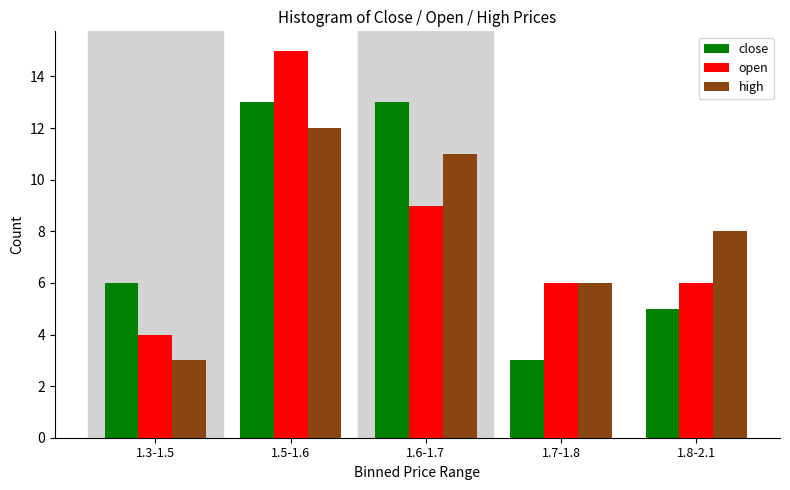

Reading left to right, what are all the values shown in this chart?

close: 1.3-1.5=6	1.5-1.6=13	1.6-1.7=13	1.7-1.8=3	1.8-2.1=5
open: 1.3-1.5=4	1.5-1.6=15	1.6-1.7=9	1.7-1.8=6	1.8-2.1=6
high: 1.3-1.5=3	1.5-1.6=12	1.6-1.7=11	1.7-1.8=6	1.8-2.1=8